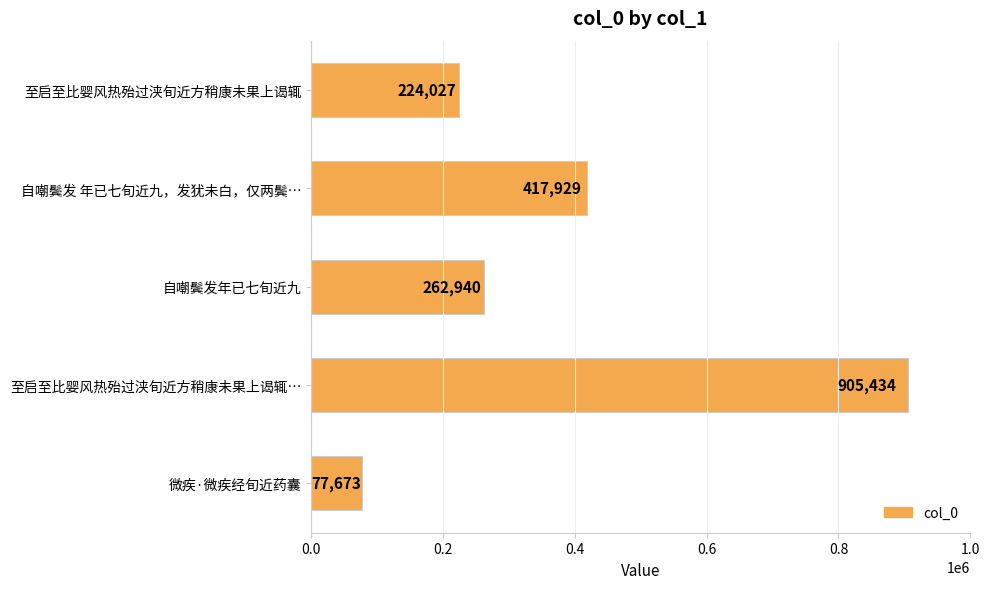

What is the change in value from 自嘲鬓发年已七旬近九 to 微疾·微疾经旬近药囊?

-185267